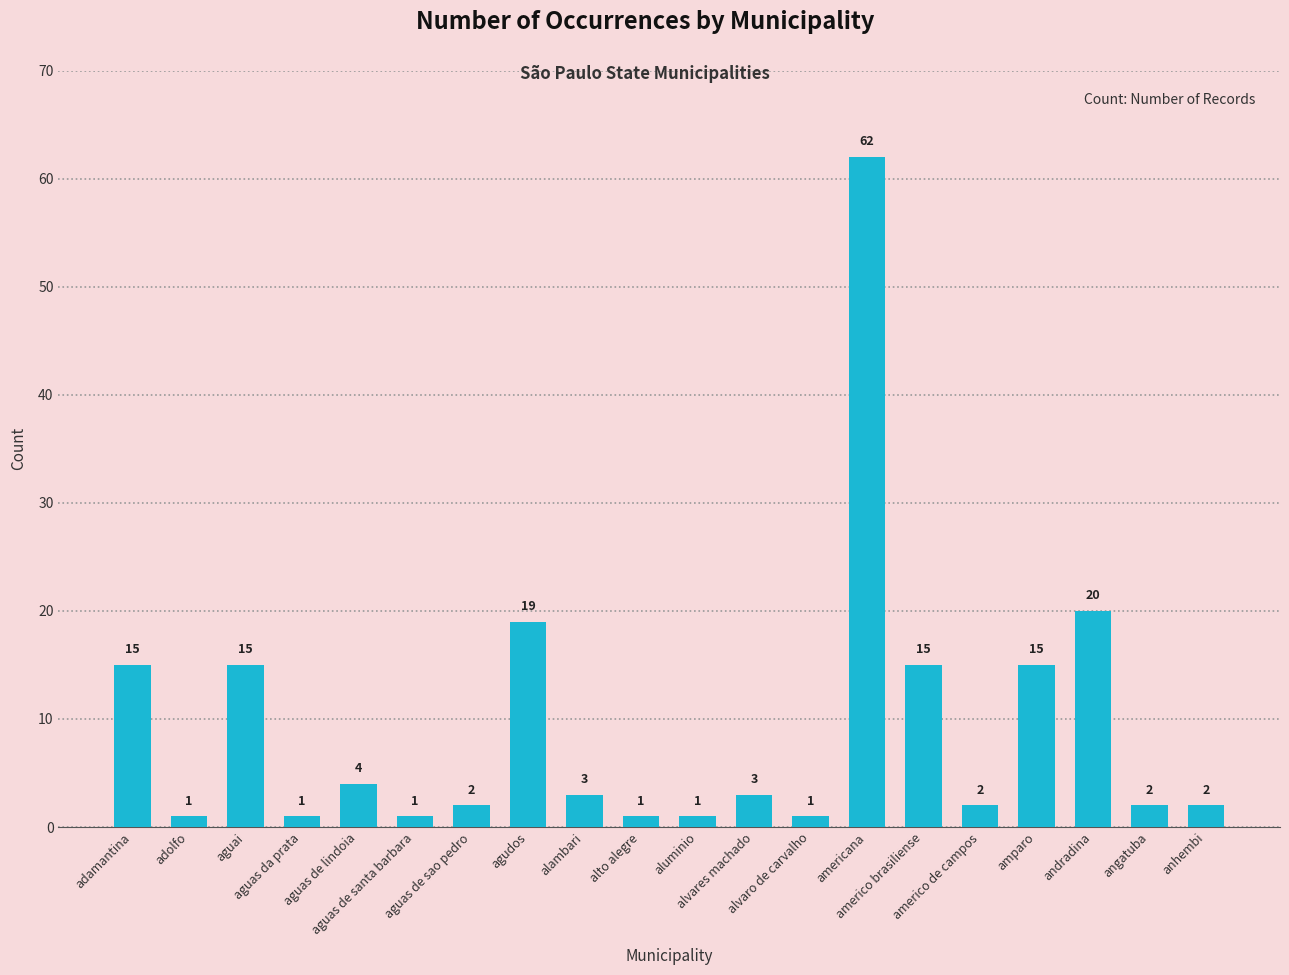

What is the value of the 8th bar from the left?

19